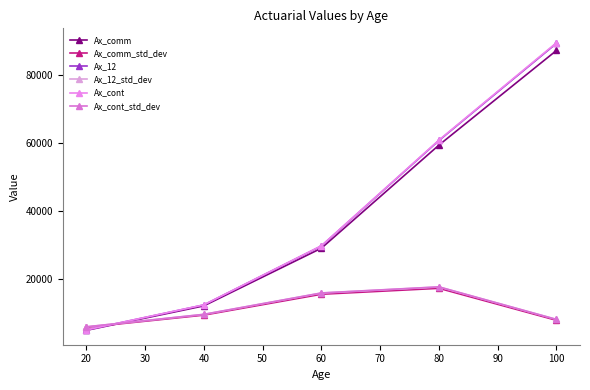

Does the chart display data point markers on the line(s)?

Yes